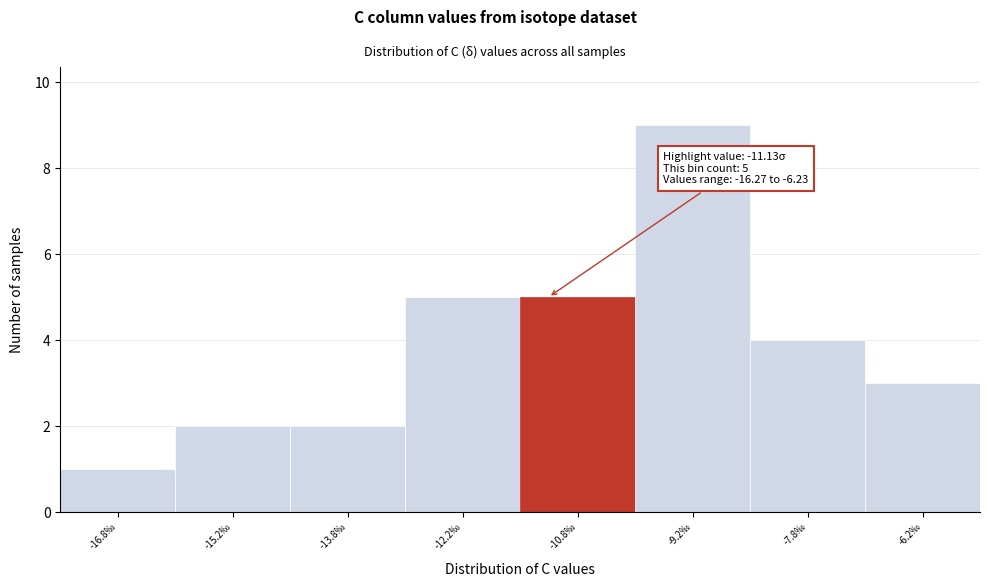

Over which range of the x-axis is the bar tallest?

-10.0 to -8.5